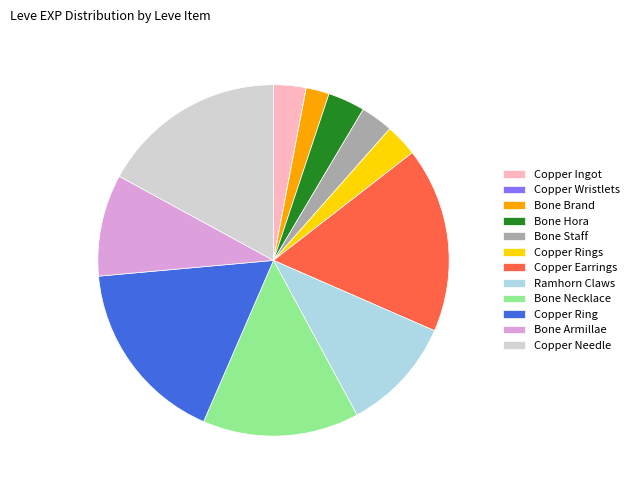

Combined, do Copper Ring and Copper Earrings account for over 50%?

No